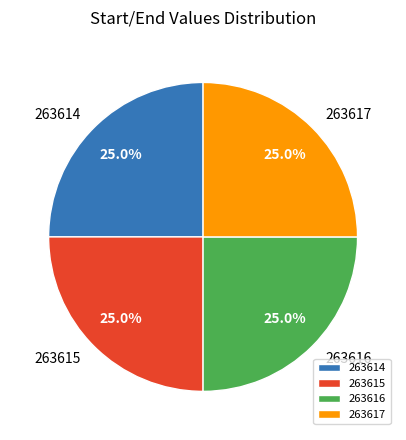

How many segments does this pie chart have?

4